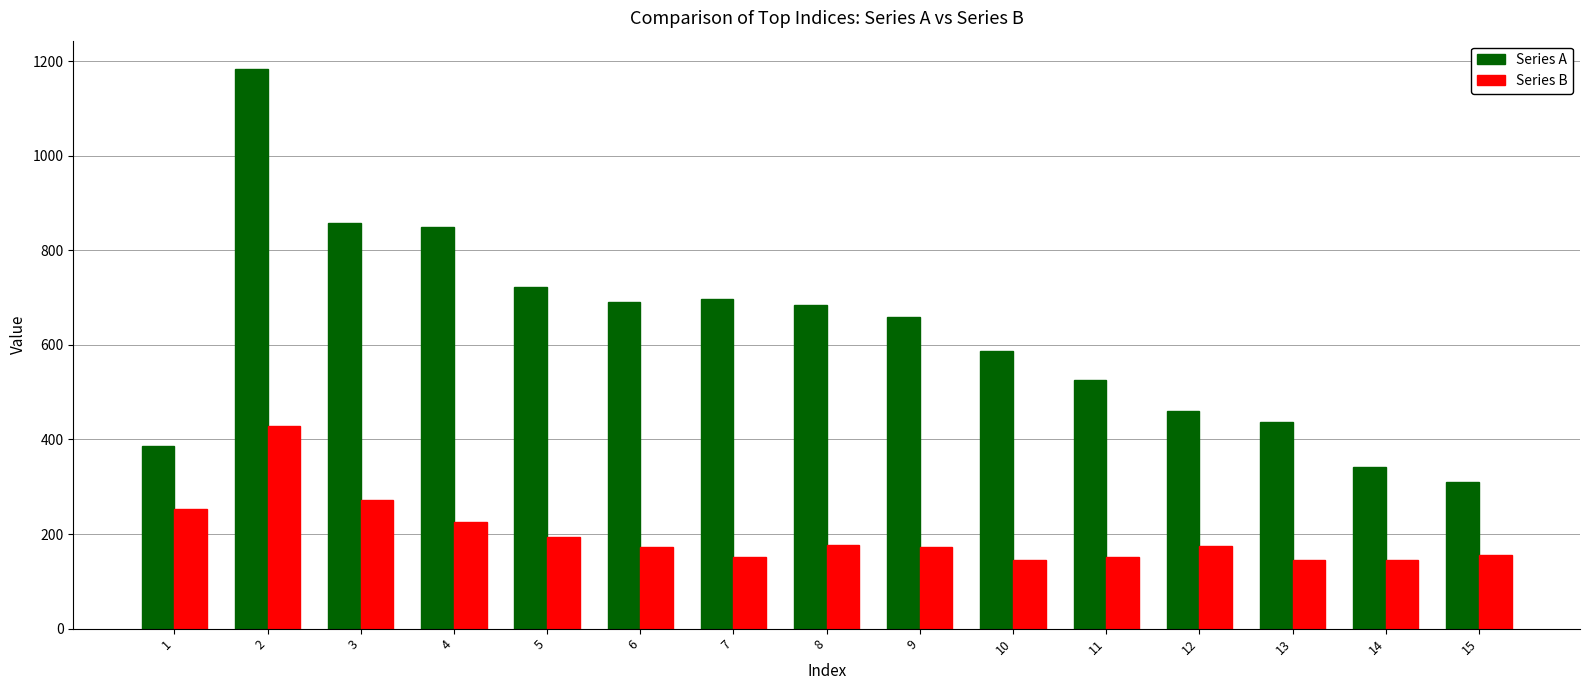

List the series in order of their peak value, highest first.

Series A, Series B